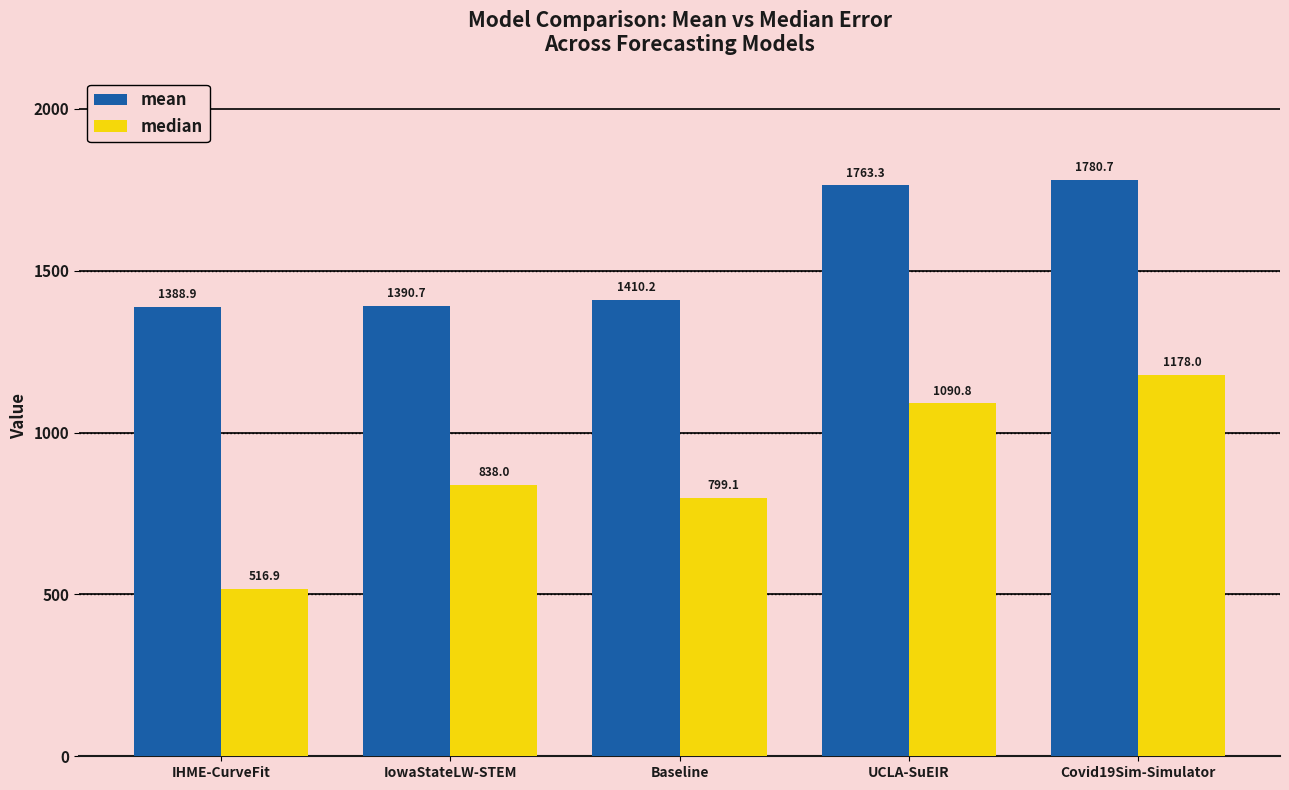

At which label does mean first exceed 1410?

Baseline